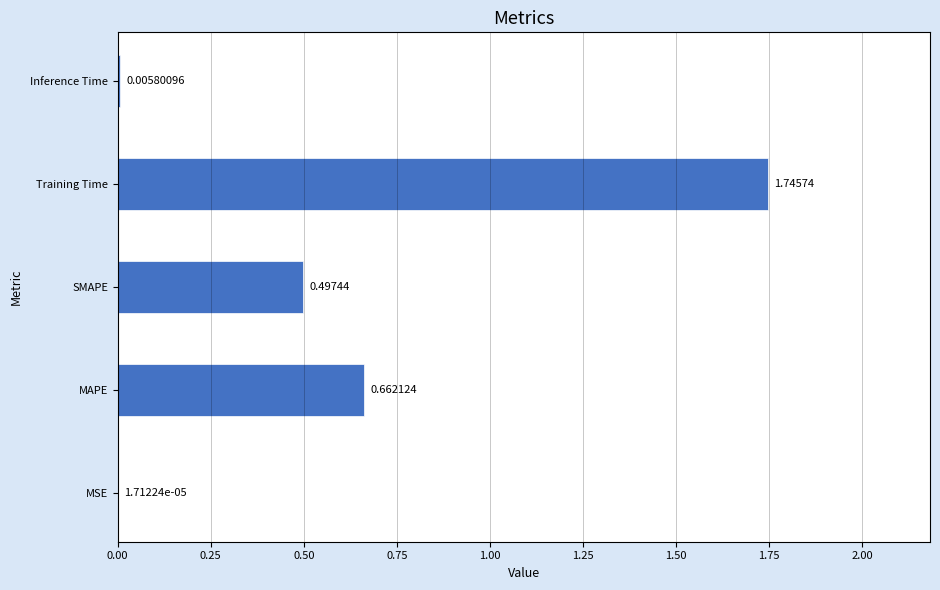

What is the sum of all values?

2.9